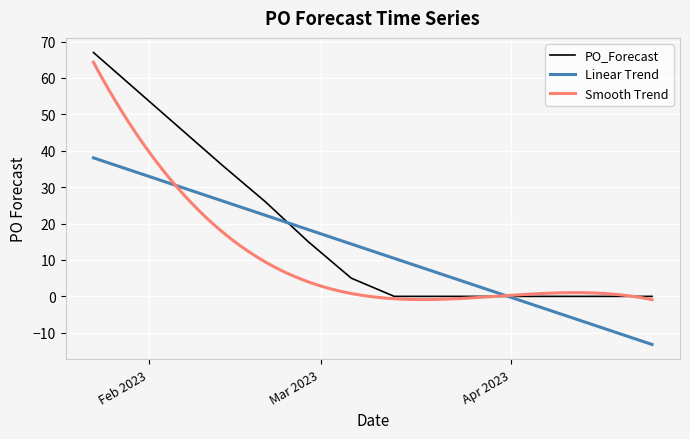

What is the label of the 3rd point from the left?

2023-02-20